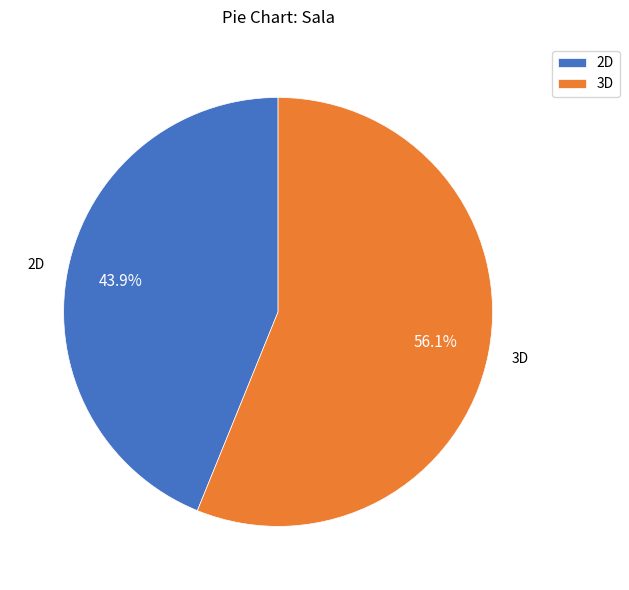

What percentage is the 2D slice, to the nearest percent?

44%